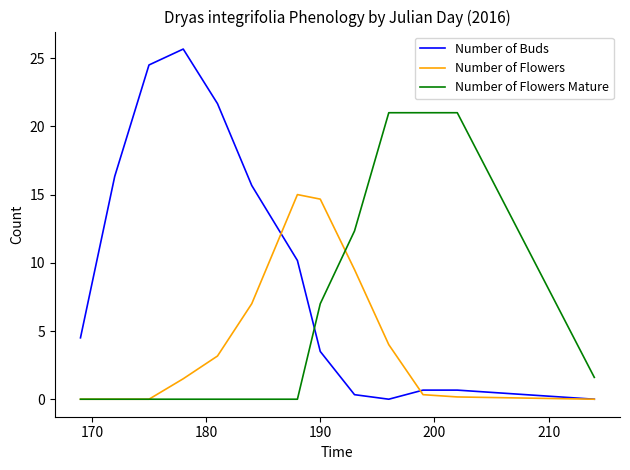

Reading left to right, transcribe all the data shown in this chart.

Number of Buds: 4.5	16.3	24.5	25.7	21.7	15.7	10.2	3.5	0.3	0.0	0.7	0.7	0.0
Number of Flowers: 0.0	0.0	0.0	1.5	3.2	7.0	15.0	14.7	9.5	4.0	0.3	0.2	0.0
Number of Flowers Mature: 0.0	0.0	0.0	0.0	0.0	0.0	0.0	7.0	12.3	21.0	21.0	21.0	1.6